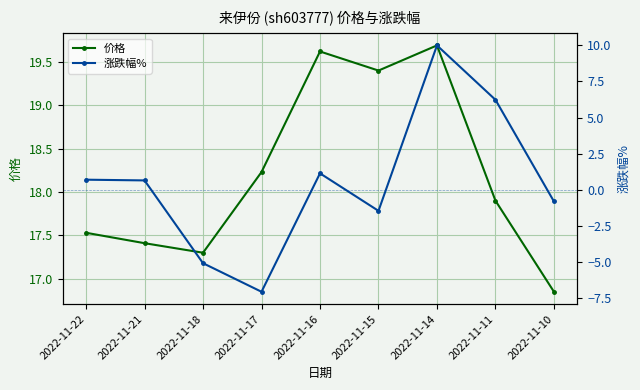

How many lines are shown in the chart?

2